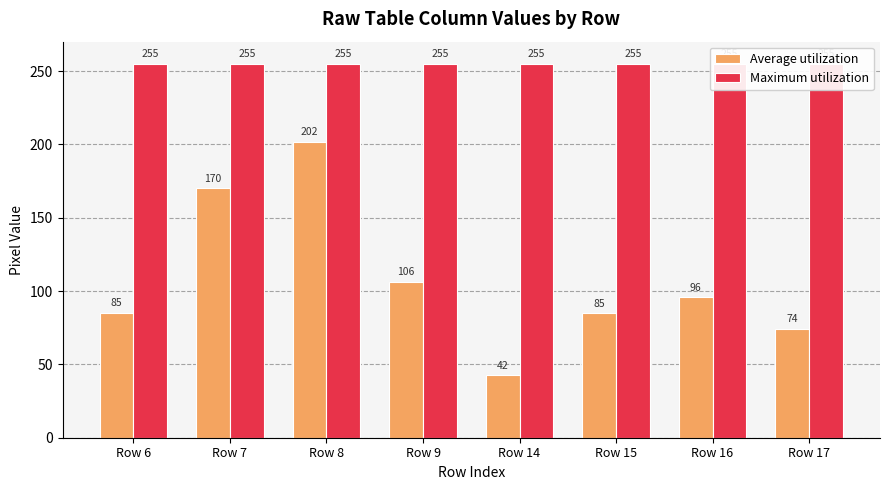

How many categories are shown in the chart?

8